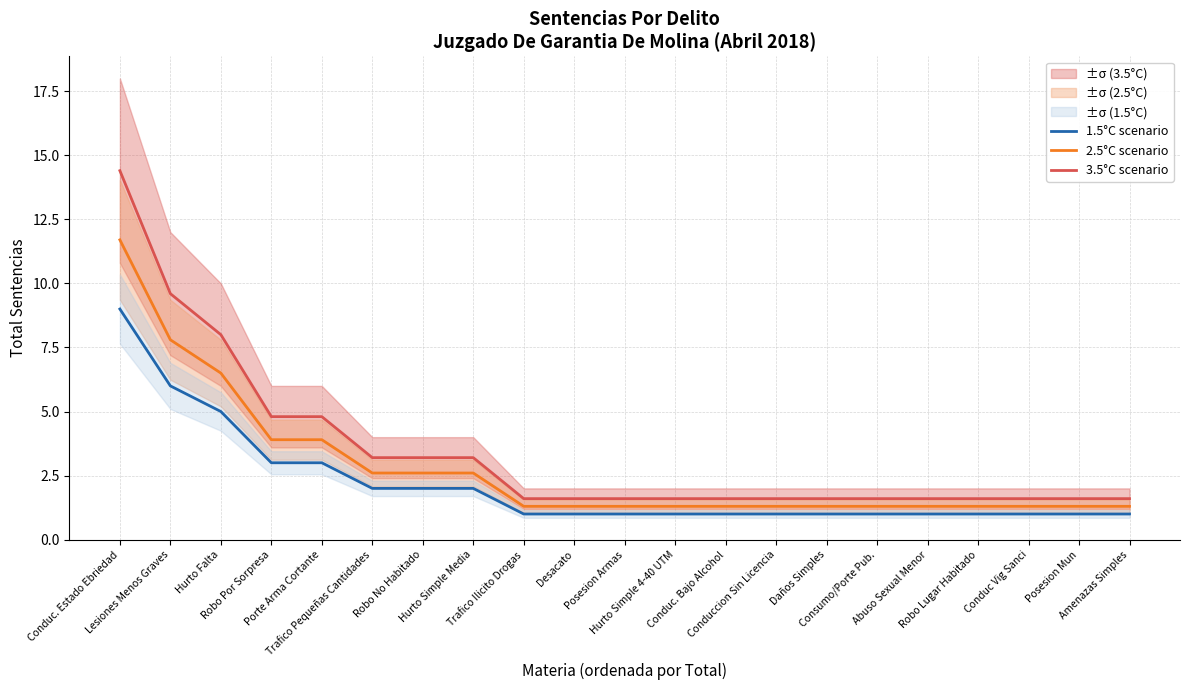

True or false: 1.5°C scenario and 3.5°C scenario intersect in this chart.

False